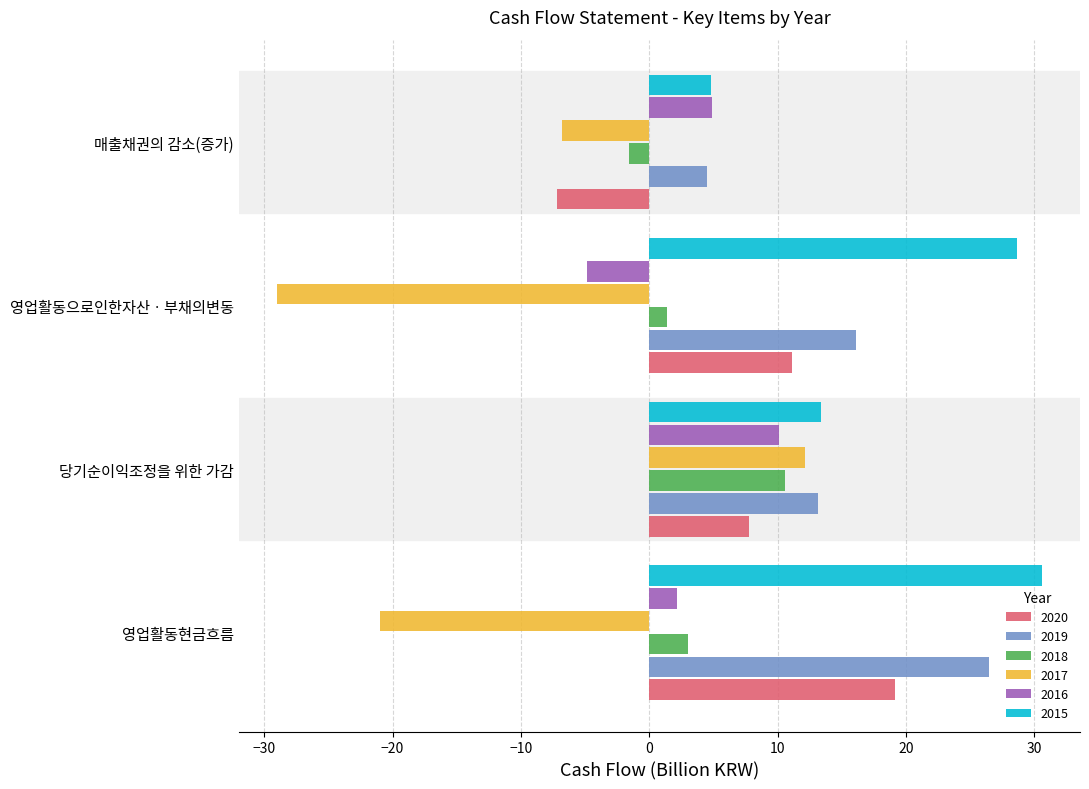

What is the average value of the 2017 series?

-11.2